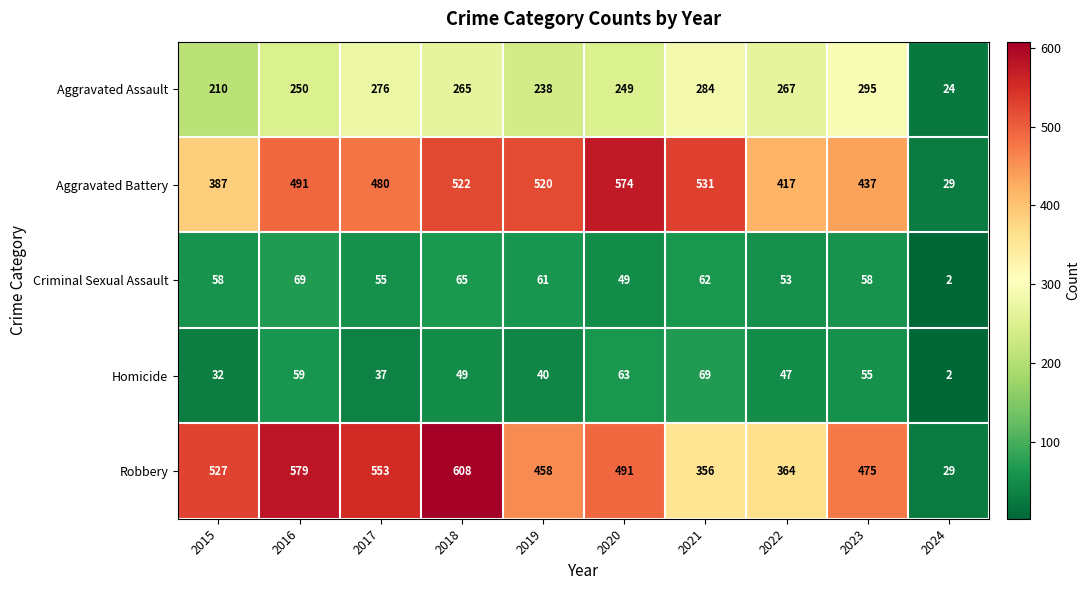

Which series has the widest spread of values?

Robbery